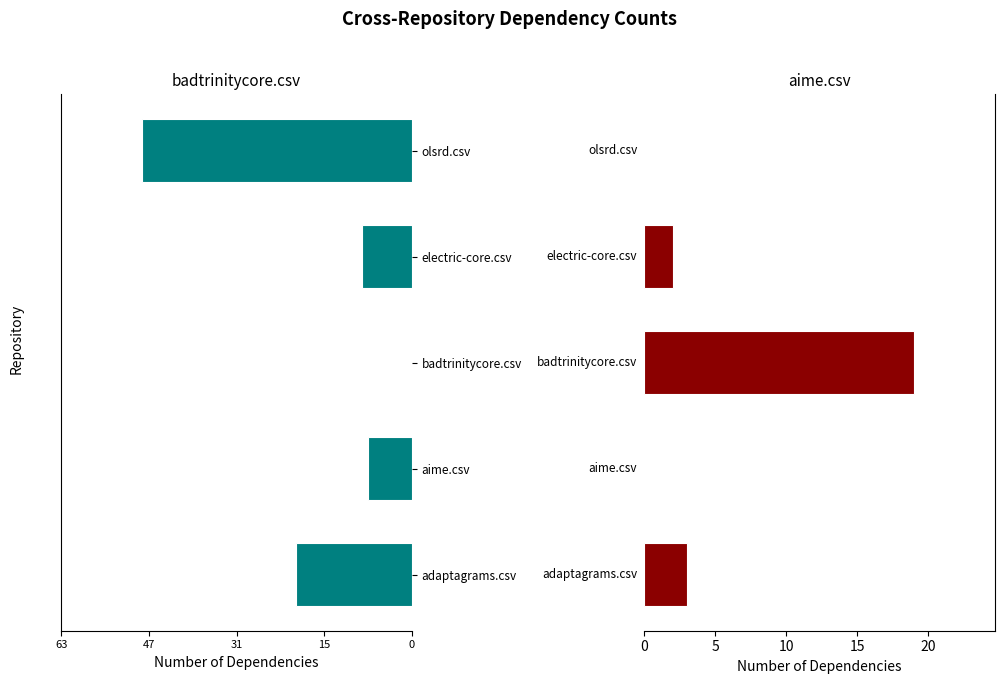

Which series has the widest spread of values?

badtrinitycore.csv